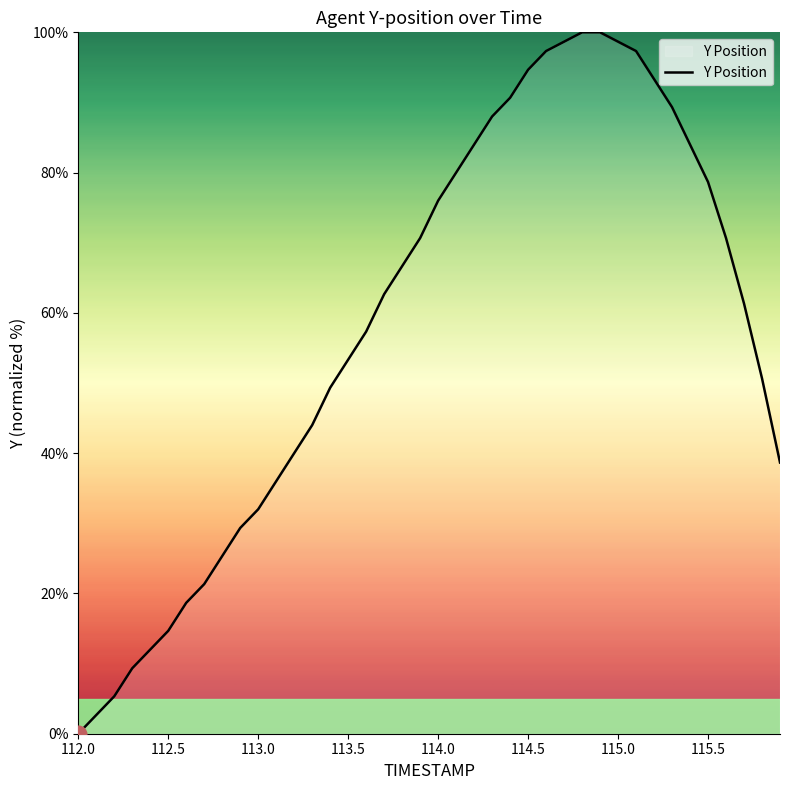

What is the greatest value displayed?

100.0